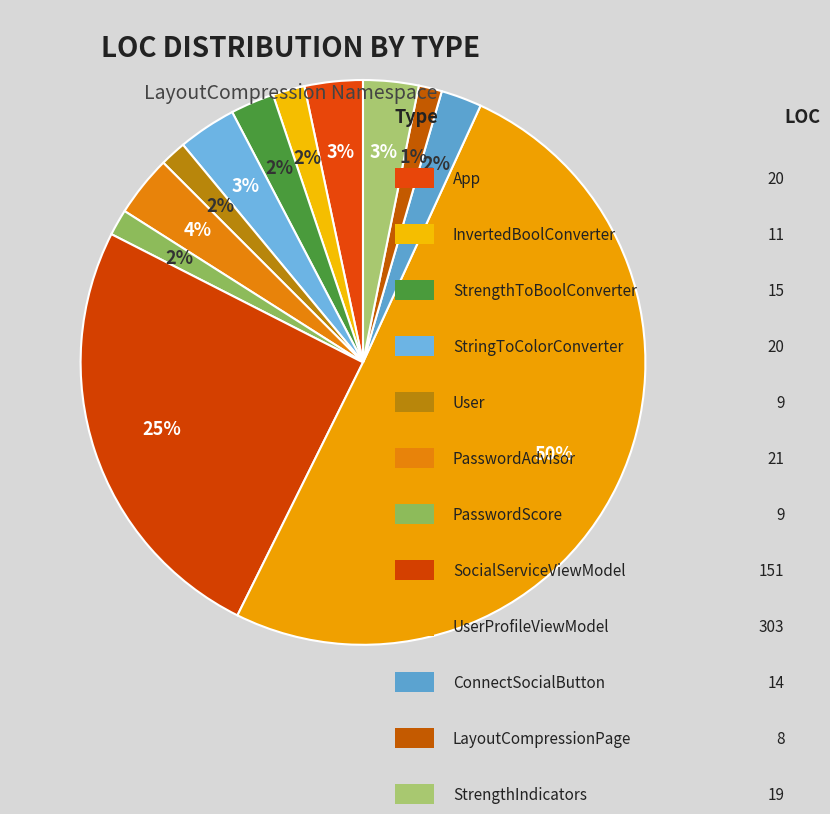

Count the number of slices in the pie.

12